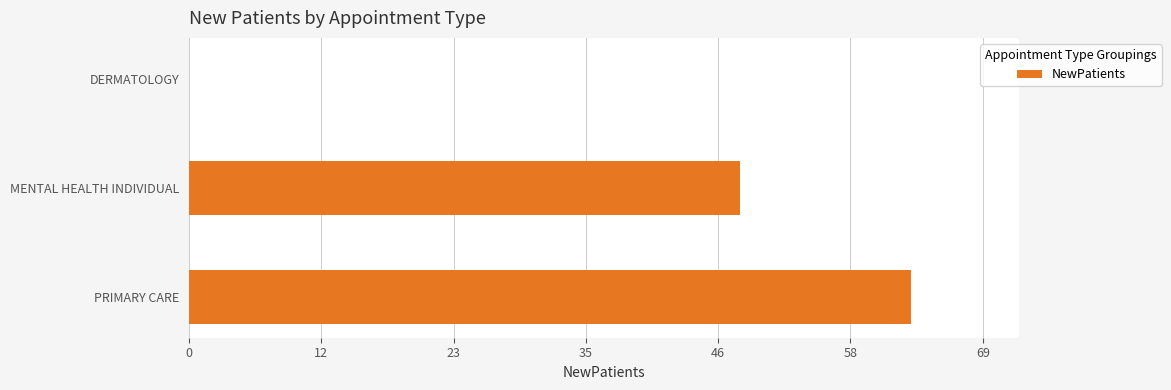

At which category does the chart reach its peak across all series?

PRIMARY CARE